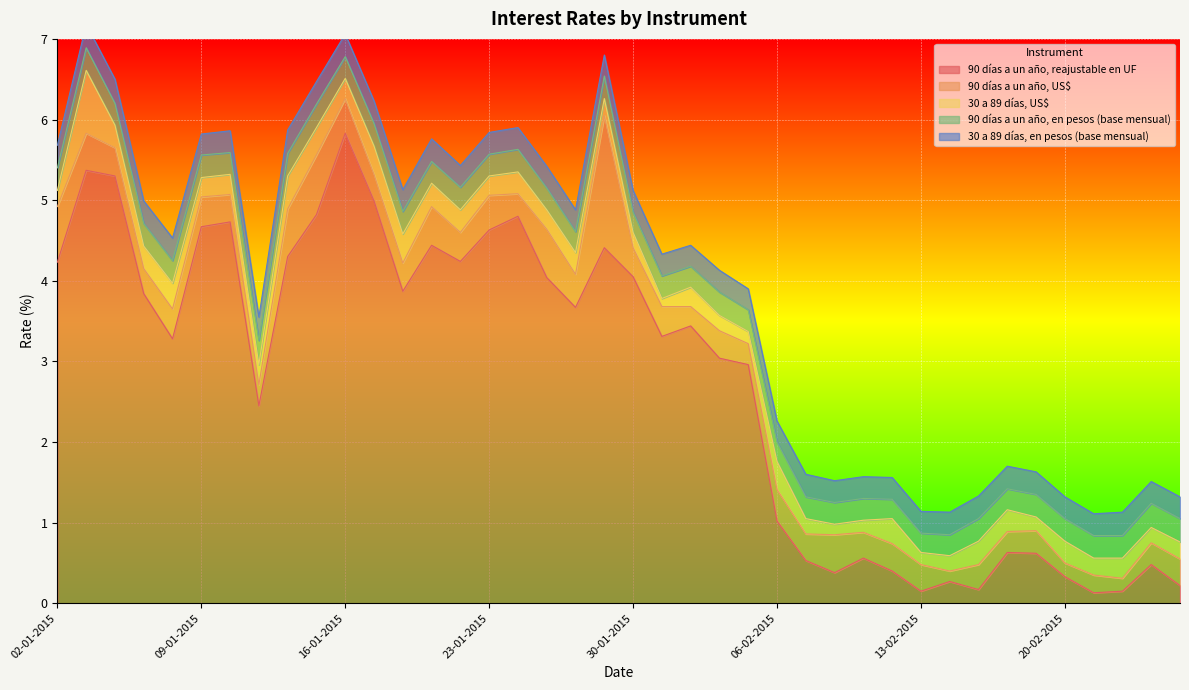

What is the approximate value of 30 a 89 días, US$ at 26-02-2015?

0.2